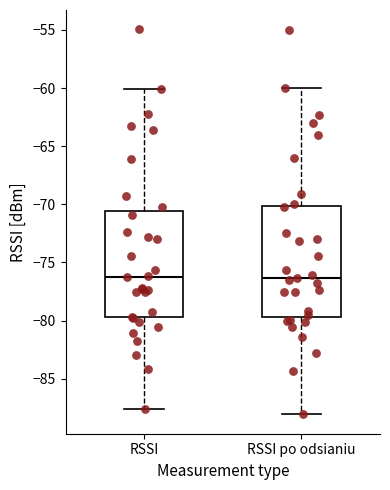

Where does the lower whisker of the box for RSSI end on the y-axis? The values are not printed on the chart, so give them approximately, as read against the axis.

-87.5